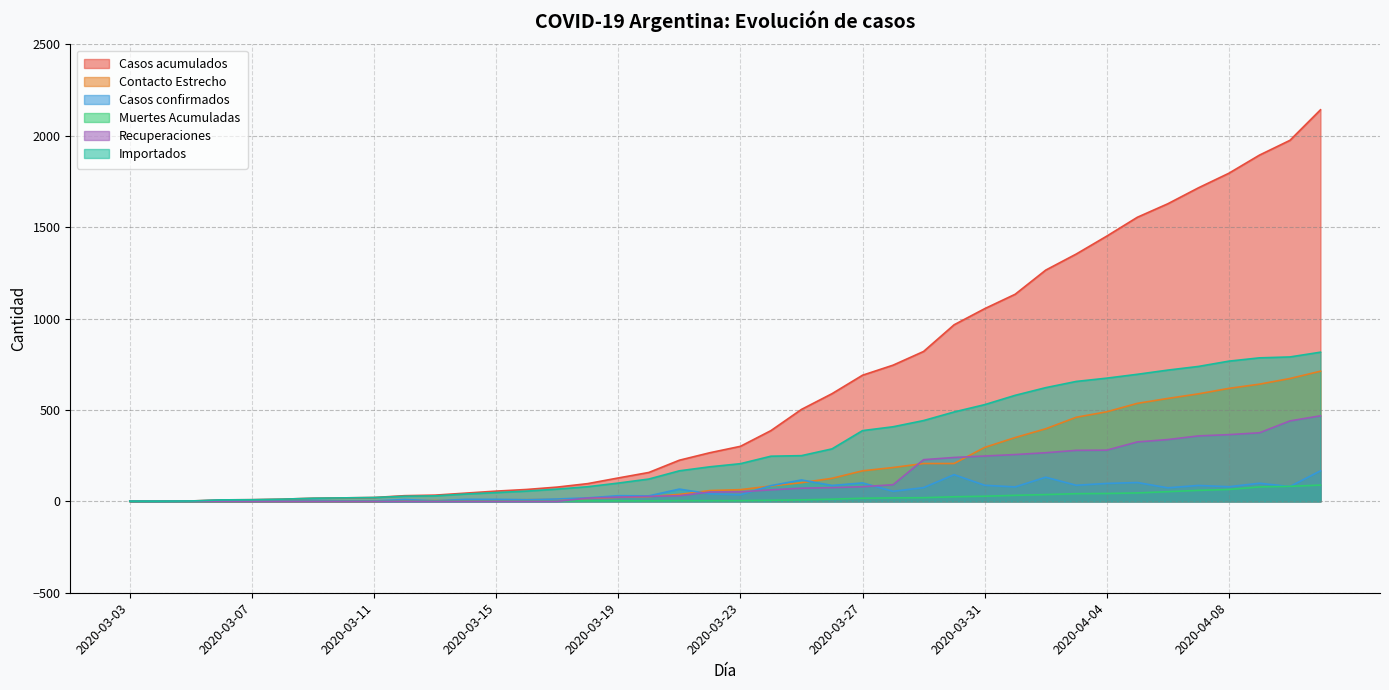

Reading left to right, what are all the values shown in this chart?

Casos acumulados: 2020-03-03=1	2020-03-04=1	2020-03-05=2	2020-03-06=8	2020-03-07=9	2020-03-08=12	2020-03-09=17	2020-03-10=19	2020-03-11=21	2020-03-12=31	2020-03-13=34	2020-03-14=45	2020-03-15=56	2020-03-16=65	2020-03-17=78	2020-03-18=97	2020-03-19=128	2020-03-20=158	2020-03-21=225	2020-03-22=266	2020-03-23=301	2020-03-24=387	2020-03-25=503	2020-03-26=589	2020-03-27=690	2020-03-28=745	2020-03-29=820	2020-03-30=966	2020-03-31=1054	2020-04-01=1133	2020-04-02=1265	2020-04-03=1353	2020-04-04=1451	2020-04-05=1554	2020-04-06=1628	2020-04-07=1715	2020-04-08=1795	2020-04-09=1894	2020-04-10=1975	2020-04-11=2142
Contacto Estrecho: 2020-03-03=0	2020-03-04=0	2020-03-05=0	2020-03-06=0	2020-03-07=0	2020-03-08=0	2020-03-09=0	2020-03-10=0	2020-03-11=0	2020-03-12=3	2020-03-13=4	2020-03-14=5	2020-03-15=8	2020-03-16=9	2020-03-17=11	2020-03-18=16	2020-03-19=22	2020-03-20=26	2020-03-21=38	2020-03-22=59	2020-03-23=64	2020-03-24=84	2020-03-25=102	2020-03-26=126	2020-03-27=167	2020-03-28=185	2020-03-29=207	2020-03-30=207	2020-03-31=295	2020-04-01=349	2020-04-02=397	2020-04-03=460	2020-04-04=490	2020-04-05=536	2020-04-06=563	2020-04-07=588	2020-04-08=618	2020-04-09=641	2020-04-10=672	2020-04-11=712
Casos confirmados: 2020-03-03=1	2020-03-04=0	2020-03-05=1	2020-03-06=6	2020-03-07=1	2020-03-08=3	2020-03-09=5	2020-03-10=2	2020-03-11=2	2020-03-12=10	2020-03-13=3	2020-03-14=11	2020-03-15=11	2020-03-16=9	2020-03-17=13	2020-03-18=19	2020-03-19=31	2020-03-20=30	2020-03-21=67	2020-03-22=41	2020-03-23=36	2020-03-24=86	2020-03-25=117	2020-03-26=87	2020-03-27=101	2020-03-28=55	2020-03-29=75	2020-03-30=146	2020-03-31=88	2020-04-01=79	2020-04-02=132	2020-04-03=88	2020-04-04=98	2020-04-05=103	2020-04-06=74	2020-04-07=87	2020-04-08=80	2020-04-09=99	2020-04-10=81	2020-04-11=167
Muertes Acumuladas: 2020-03-03=0	2020-03-04=0	2020-03-05=0	2020-03-06=0	2020-03-07=1	2020-03-08=1	2020-03-09=1	2020-03-10=1	2020-03-11=1	2020-03-12=1	2020-03-13=2	2020-03-14=2	2020-03-15=2	2020-03-16=2	2020-03-17=2	2020-03-18=3	2020-03-19=3	2020-03-20=3	2020-03-21=4	2020-03-22=4	2020-03-23=4	2020-03-24=6	2020-03-25=8	2020-03-26=12	2020-03-27=17	2020-03-28=19	2020-03-29=20	2020-03-30=25	2020-03-31=28	2020-04-01=33	2020-04-02=37	2020-04-03=42	2020-04-04=43	2020-04-05=46	2020-04-06=53	2020-04-07=60	2020-04-08=65	2020-04-09=79	2020-04-10=82	2020-04-11=89
Recuperaciones: 2020-03-03=0	2020-03-04=0	2020-03-05=0	2020-03-06=0	2020-03-07=0	2020-03-08=0	2020-03-09=0	2020-03-10=0	2020-03-11=0	2020-03-12=0	2020-03-13=0	2020-03-14=0	2020-03-15=0	2020-03-16=0	2020-03-17=0	2020-03-18=18	2020-03-19=23	2020-03-20=27	2020-03-21=31	2020-03-22=51	2020-03-23=52	2020-03-24=63	2020-03-25=72	2020-03-26=75	2020-03-27=80	2020-03-28=91	2020-03-29=228	2020-03-30=240	2020-03-31=248	2020-04-01=256	2020-04-02=266	2020-04-03=279	2020-04-04=280	2020-04-05=325	2020-04-06=338	2020-04-07=358	2020-04-08=365	2020-04-09=375	2020-04-10=440	2020-04-11=468
Importados: 2020-03-03=1	2020-03-04=1	2020-03-05=2	2020-03-06=8	2020-03-07=9	2020-03-08=12	2020-03-09=17	2020-03-10=19	2020-03-11=21	2020-03-12=28	2020-03-13=30	2020-03-14=40	2020-03-15=48	2020-03-16=56	2020-03-17=67	2020-03-18=80	2020-03-19=100	2020-03-20=122	2020-03-21=167	2020-03-22=189	2020-03-23=206	2020-03-24=247	2020-03-25=250	2020-03-26=287	2020-03-27=387	2020-03-28=408	2020-03-29=442	2020-03-30=489	2020-03-31=529	2020-04-01=580	2020-04-02=622	2020-04-03=656	2020-04-04=674	2020-04-05=695	2020-04-06=718	2020-04-07=738	2020-04-08=767	2020-04-09=785	2020-04-10=790	2020-04-11=816